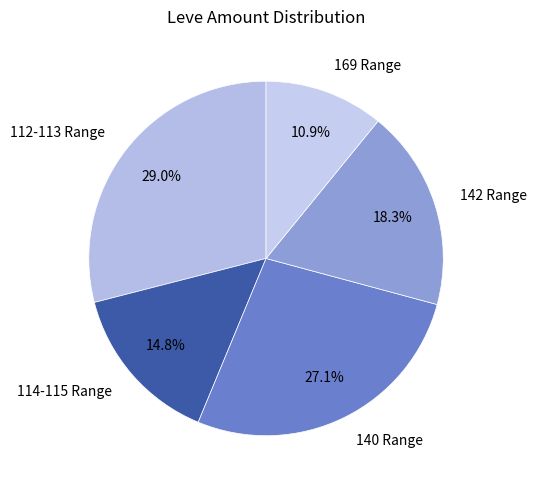

Which category has the biggest portion of the pie?

112-113 Range